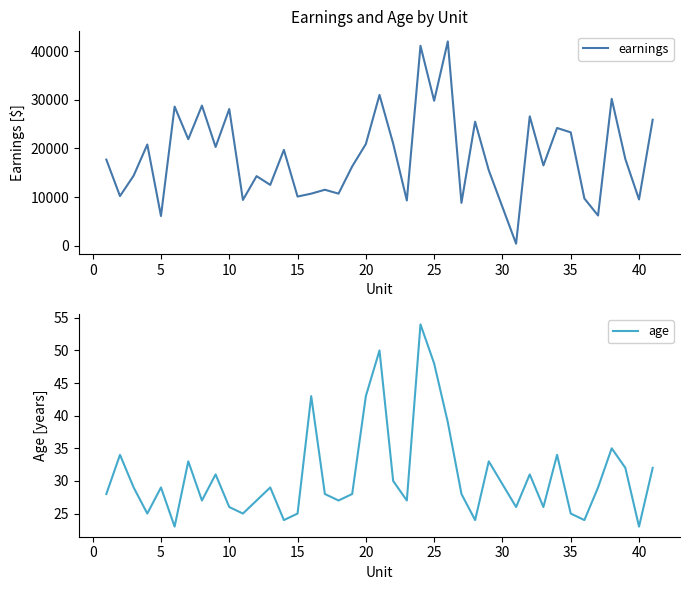

What is the value of the earnings point at the 30th from the left?

400